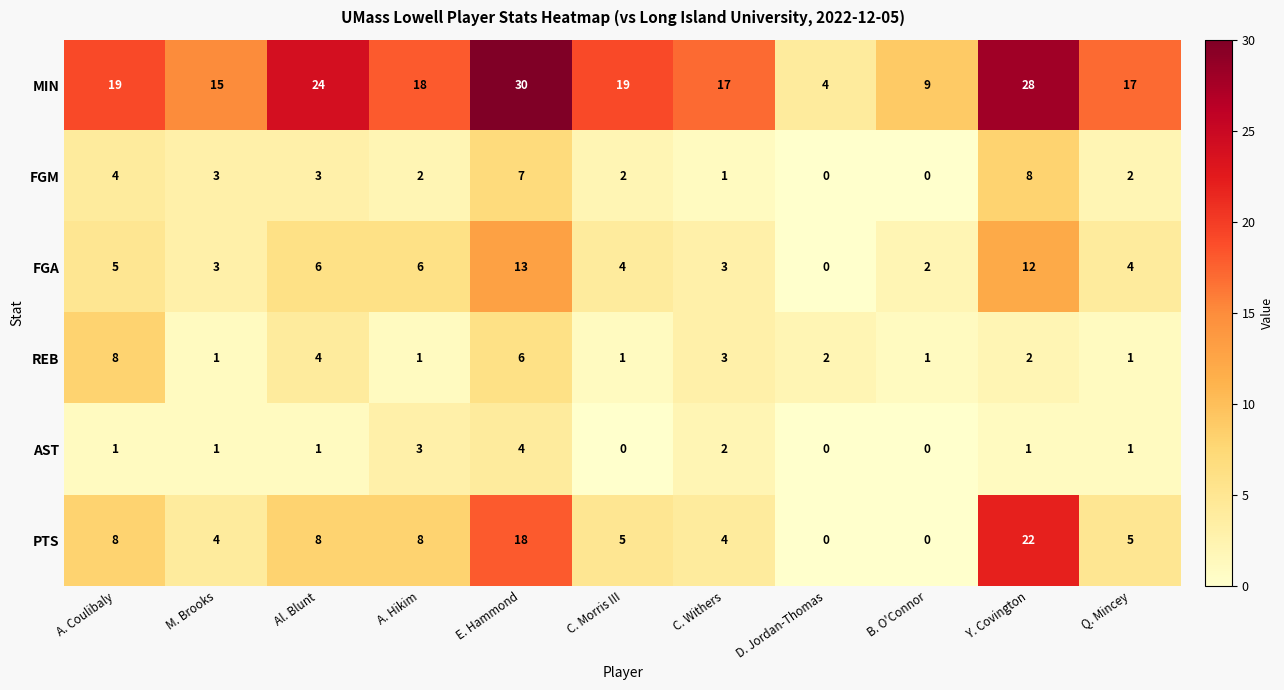

Where is FGM nearest to the value 4?

A. Coulibaly